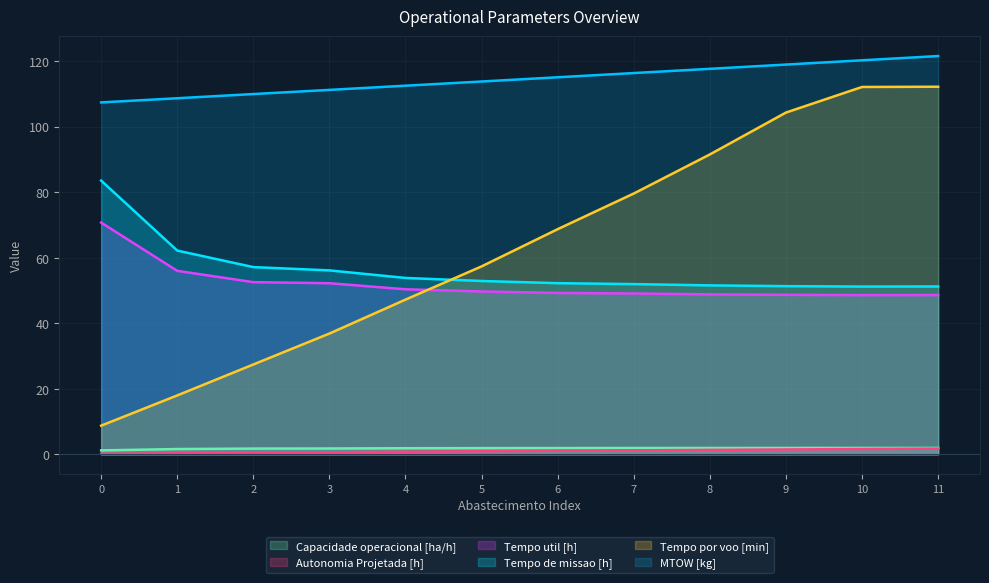

The Tempo de missao [h] series shows 52.2 at 6. True or false?

True